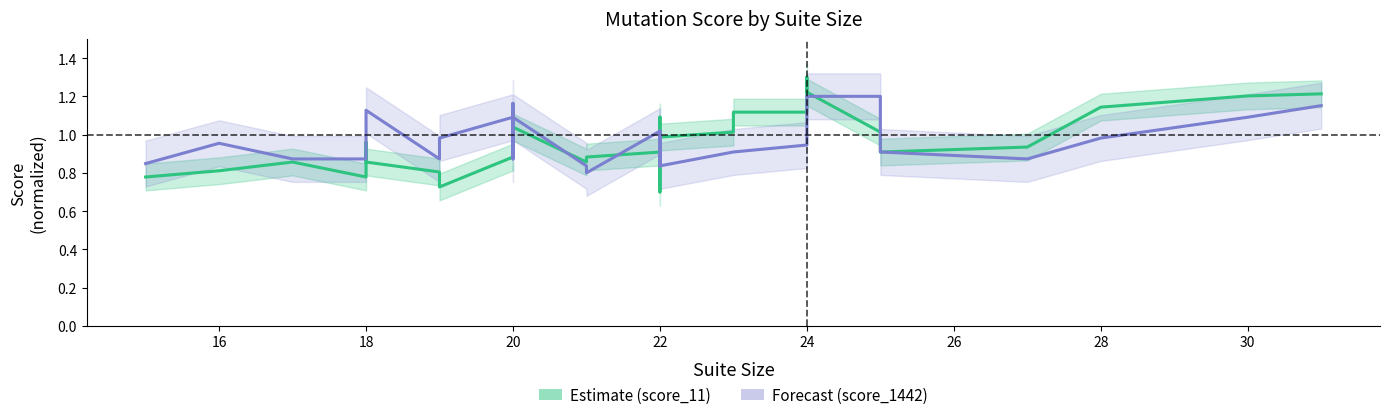

Reading left to right, list all the values displayed in this chart.

Estimate: 0.8	0.8	0.9	0.8	1.0	0.9	0.9	0.9	0.8	0.7	0.9	0.9	0.9	1.1	1.0	0.9	0.9	0.9	0.7	0.8	0.9	0.9	1.0	1.1	1.0	1.0	1.1	1.1	1.1	1.3	1.3	1.2	1.0	1.0	0.9	0.9	0.9	1.1	1.2	1.2
Forecast: 0.8	1.0	0.9	0.9	0.9	1.0	1.0	1.1	0.9	1.0	1.1	1.0	0.9	1.2	1.1	0.8	0.8	1.0	0.9	0.9	0.9	1.0	0.8	0.9	0.8	0.9	0.9	0.9	0.9	1.1	1.2	1.2	1.2	1.1	1.0	0.9	0.9	1.0	1.1	1.2